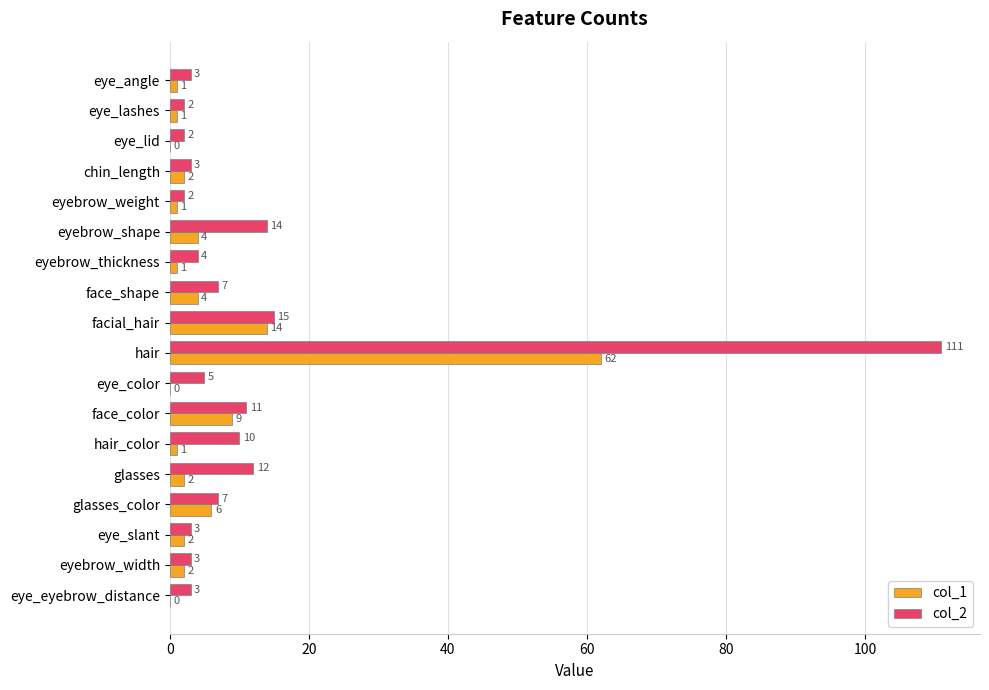

At which label is col_1 closest to 31?

facial_hair